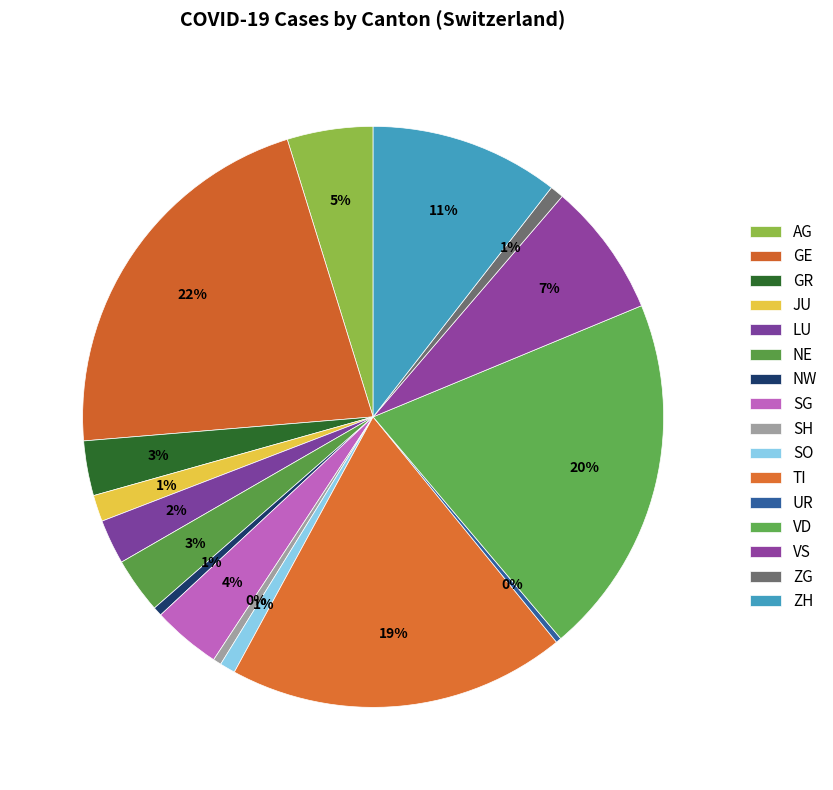

How many segments does this pie chart have?

16